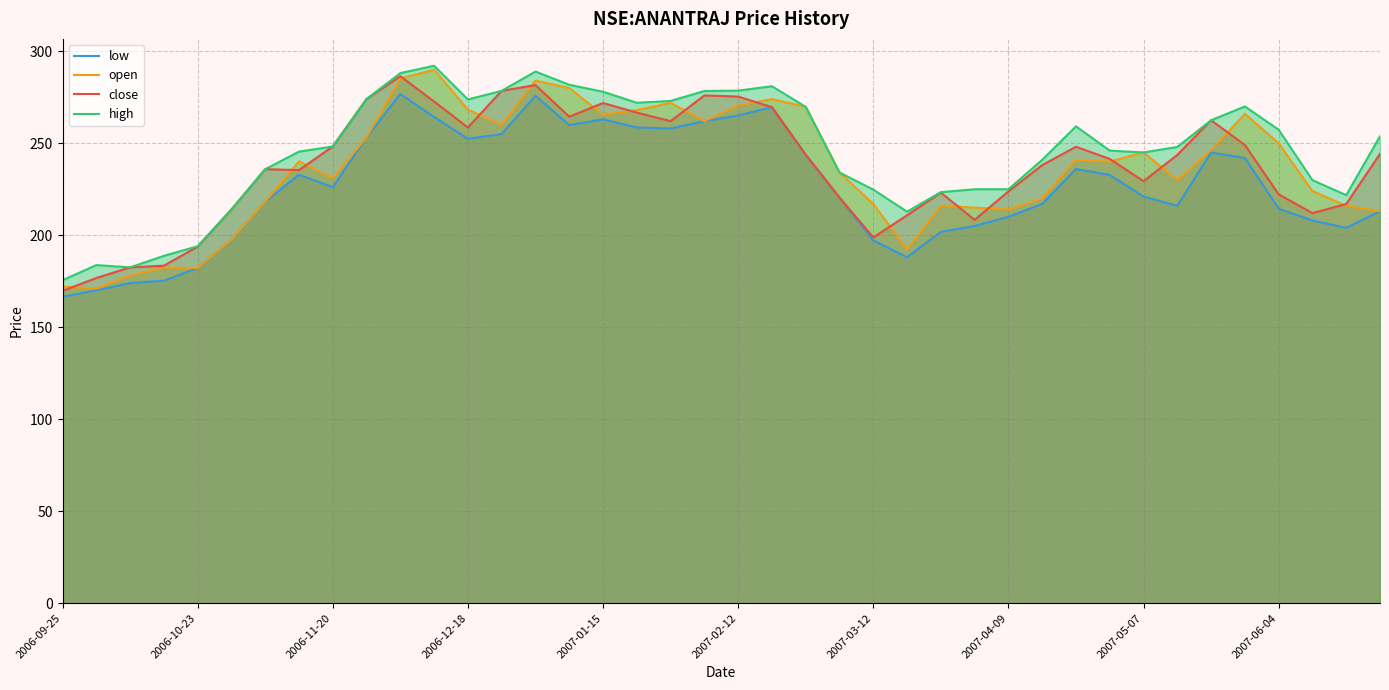

Rank the series by their maximum value, from lowest to highest.

low, close, open, high